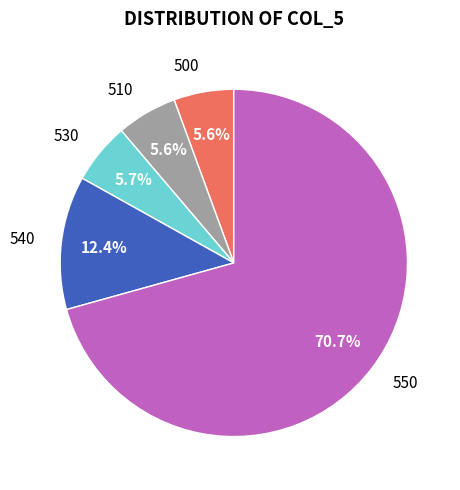

What percentage is NOT represented by 550?

29.3%